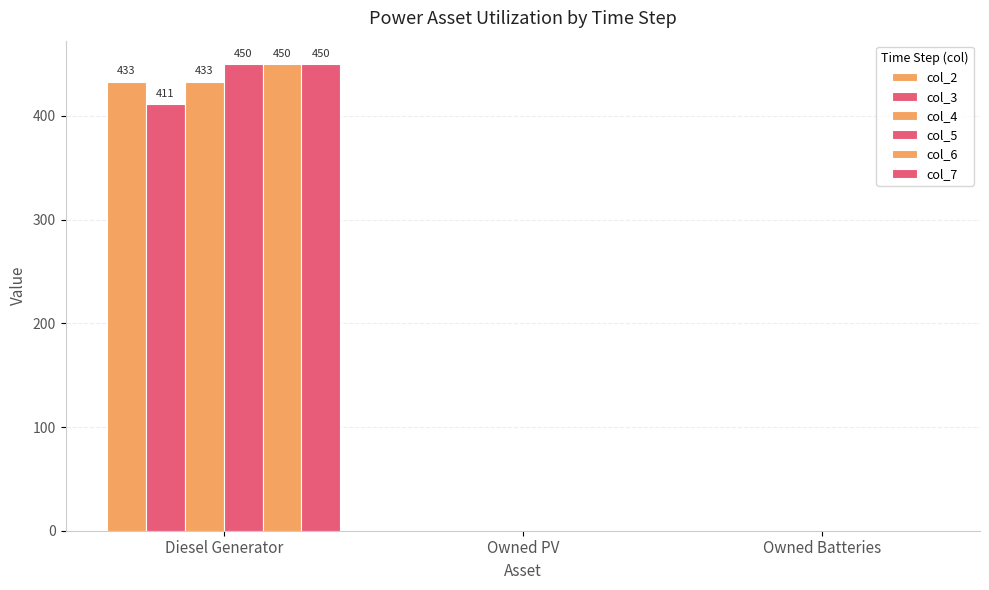

What is the label of the 2nd bar from the left?

Owned PV